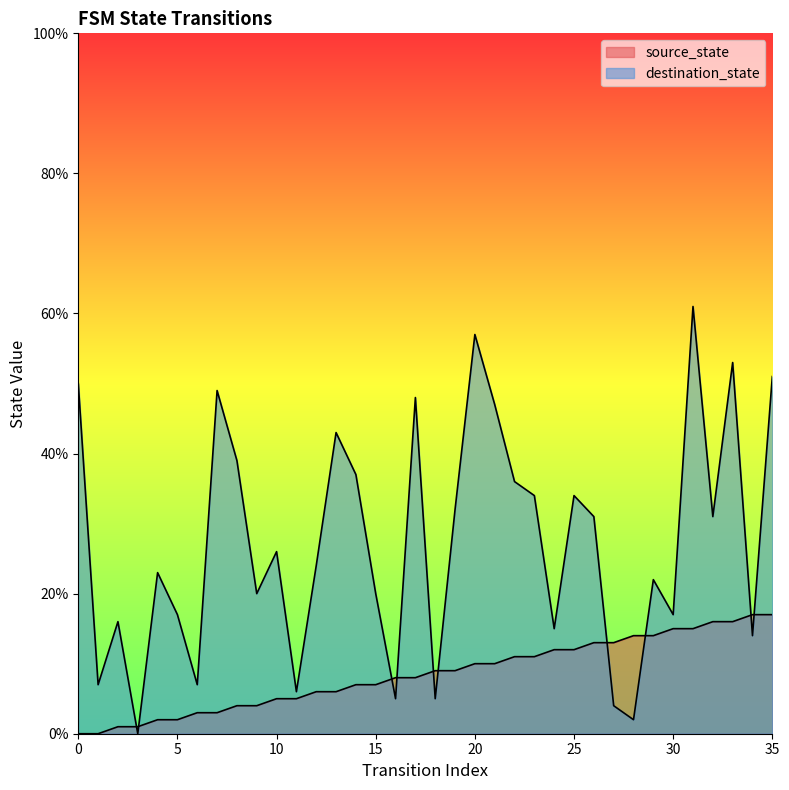

What is the sum of the source_state values at 10 and 17?

13